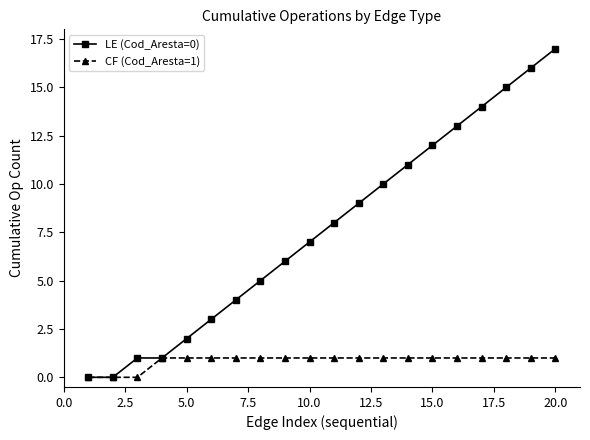

What is the maximum value shown in the chart?

17